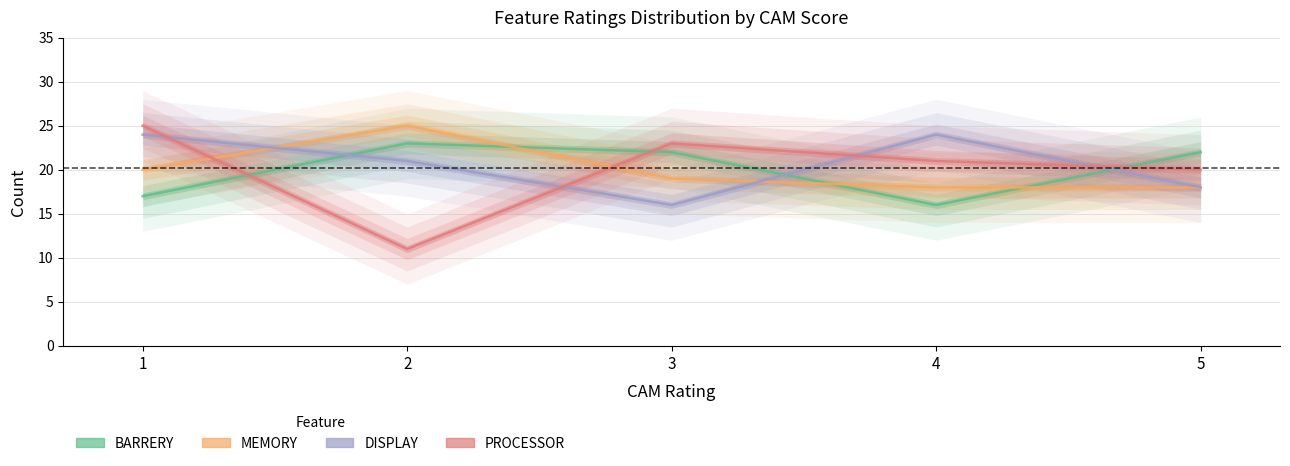

At which label does MEMORY reach its peak?

2